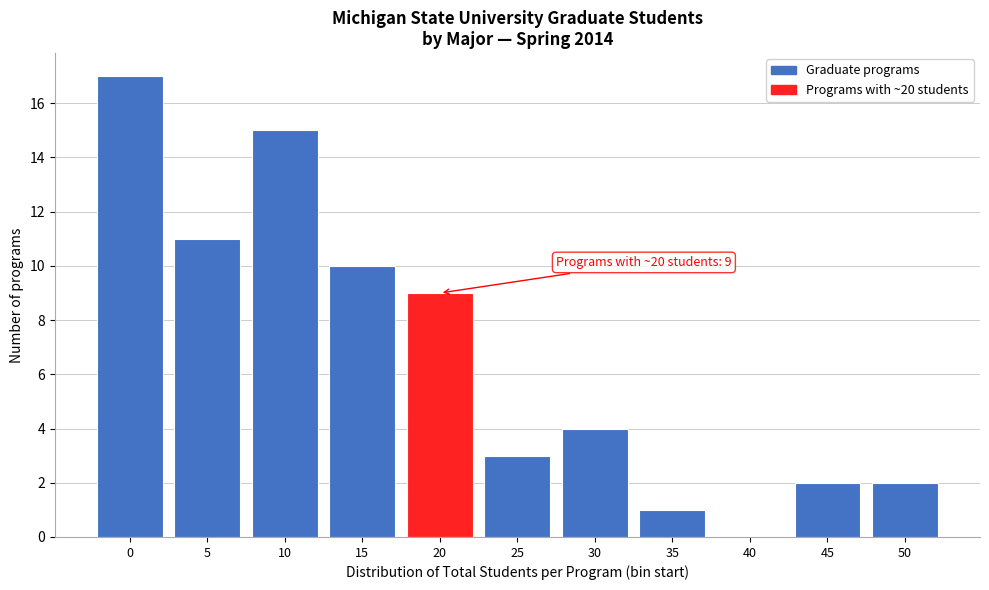

Reading left to right, extract all data points from this chart.

0=17	5=11	10=15	15=10	20=9	25=3	30=4	35=1	40=0	45=2	50=2